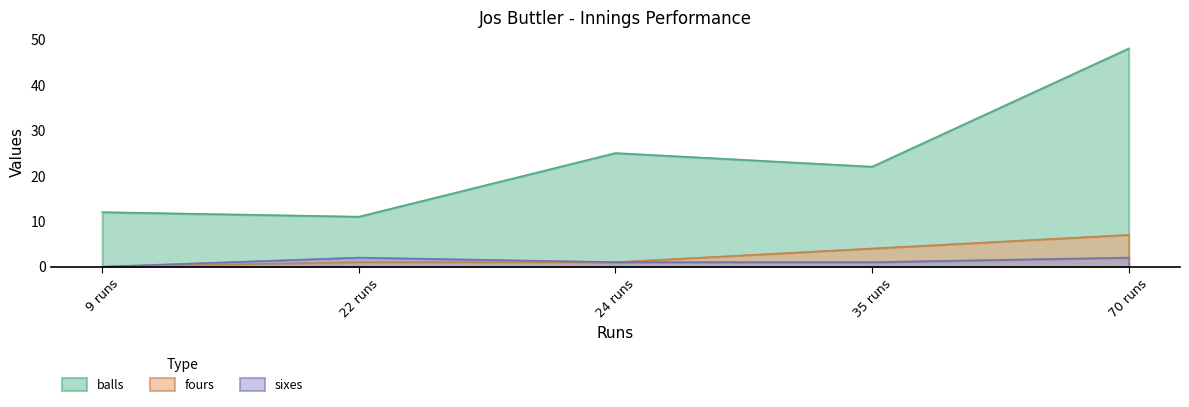

How many interior local valleys does the balls series have?

2